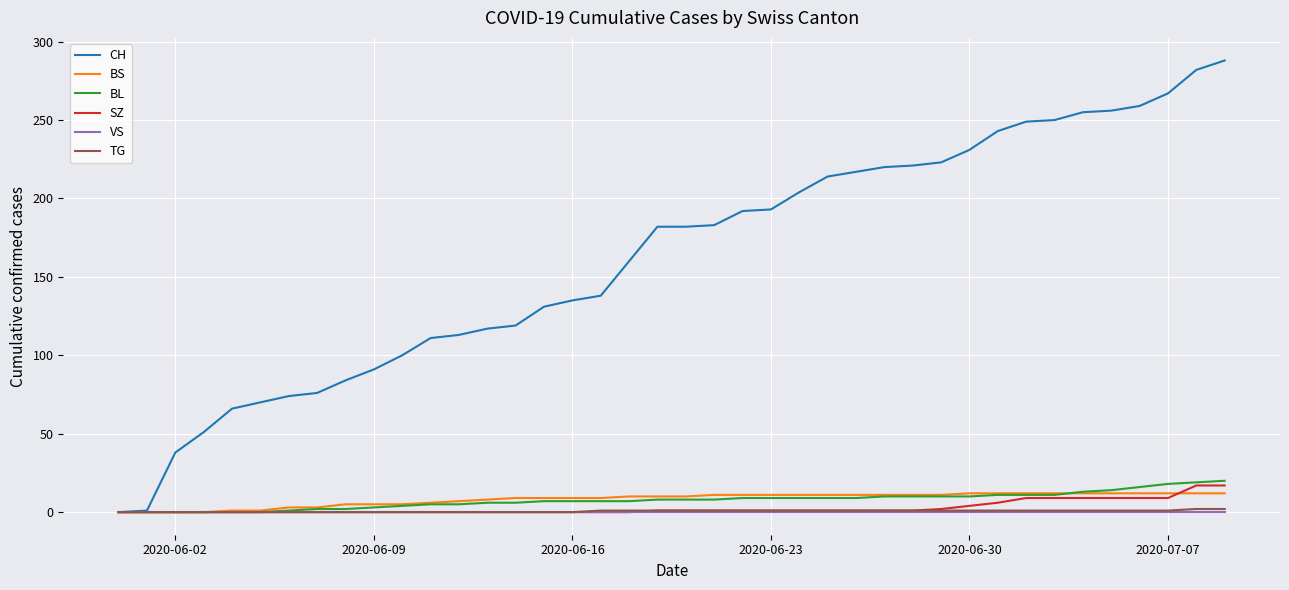

What is the greatest value displayed?

288